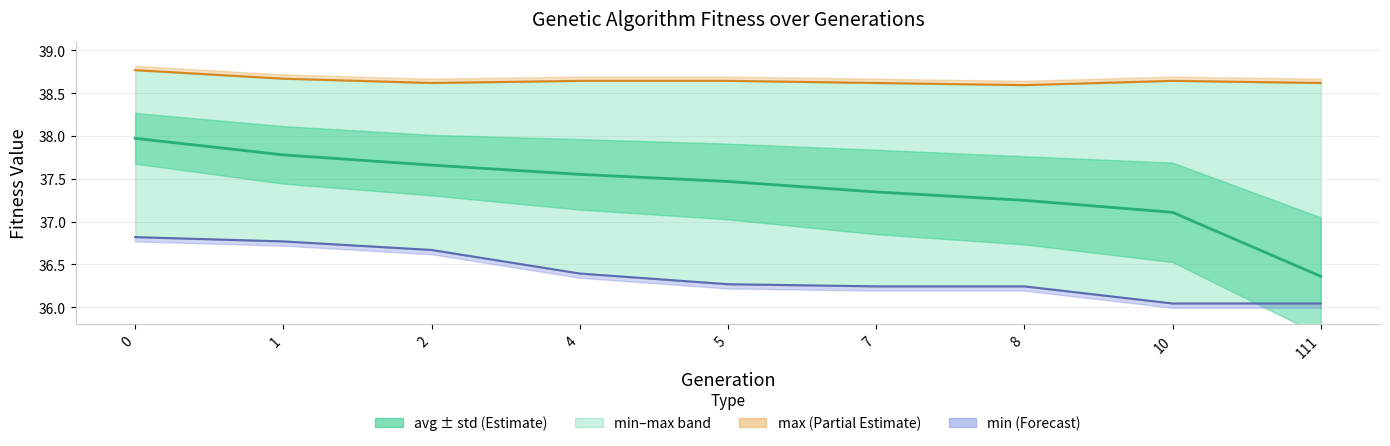

True or false: avg and min intersect in this chart.

False